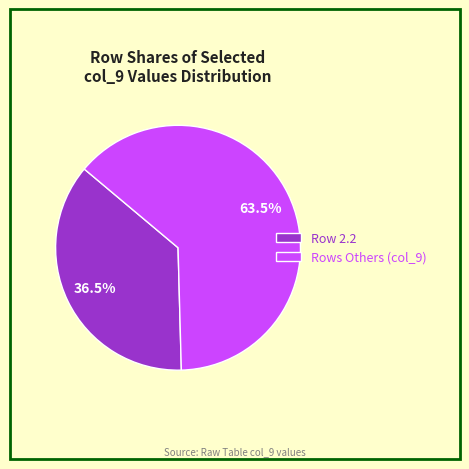

To the nearest percent, what is the average slice percentage?

50%